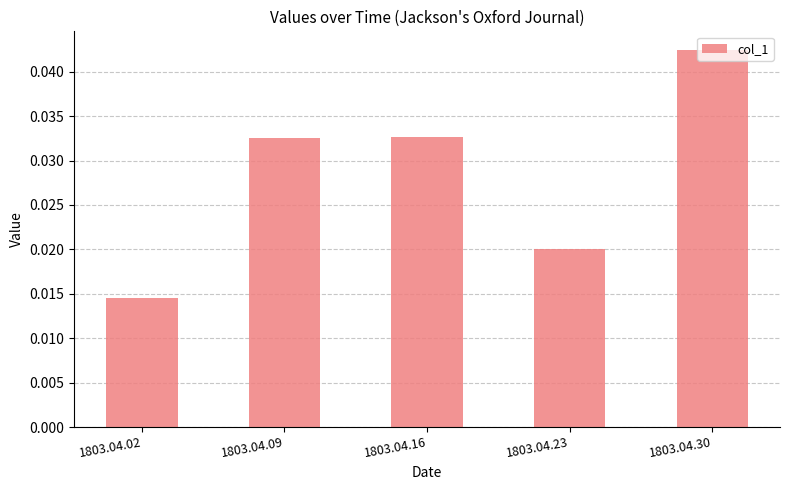

Which has a higher value, 1803.04.16 or 1803.04.30?

1803.04.30